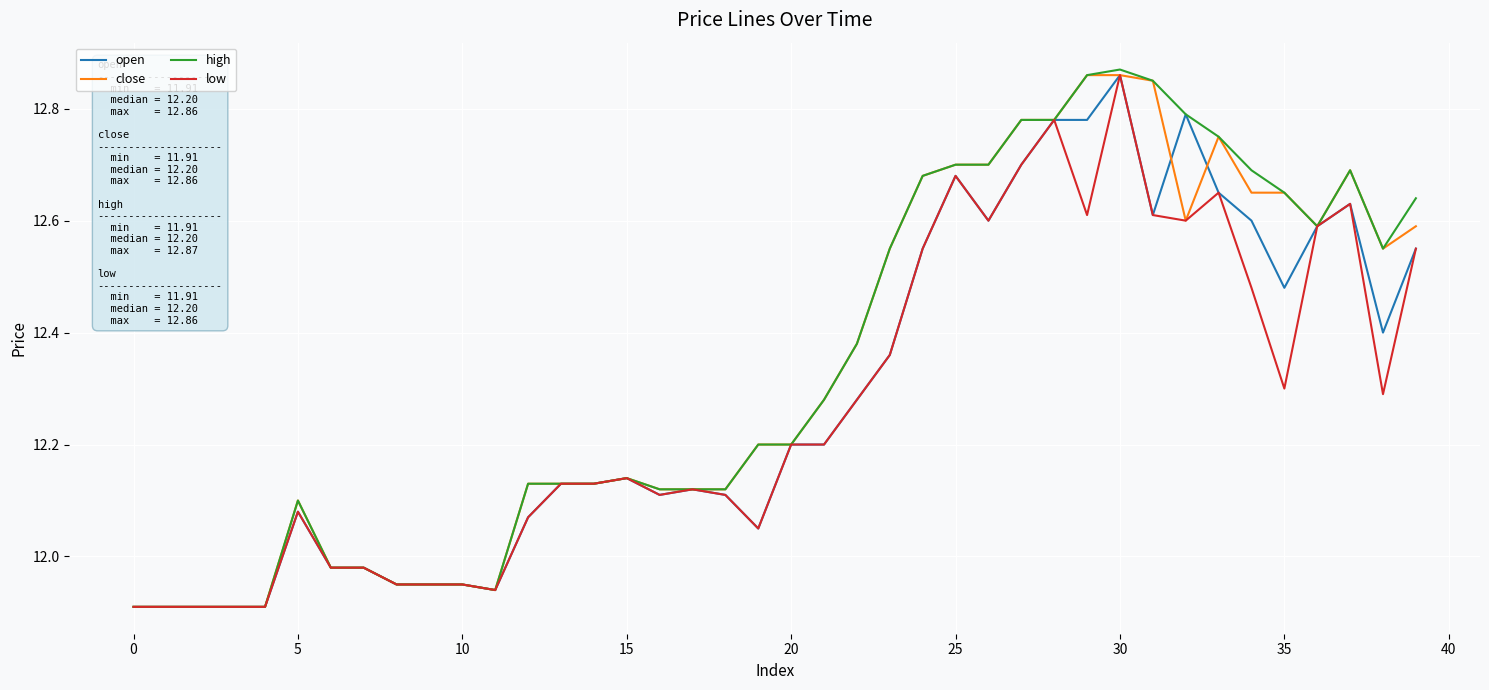

True or false: close and high cross at least once.

False